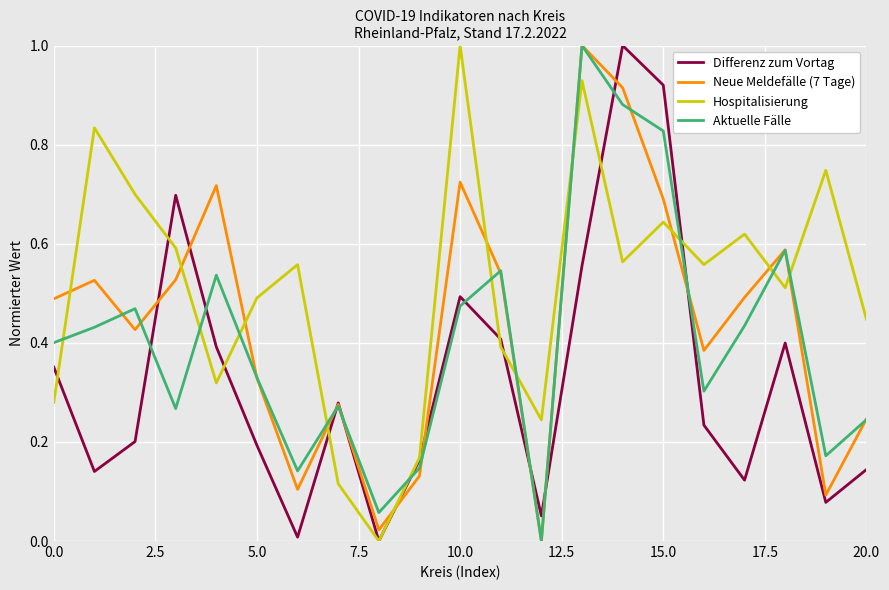

What is the highest value of the Aktuelle Fälle series?

1.0